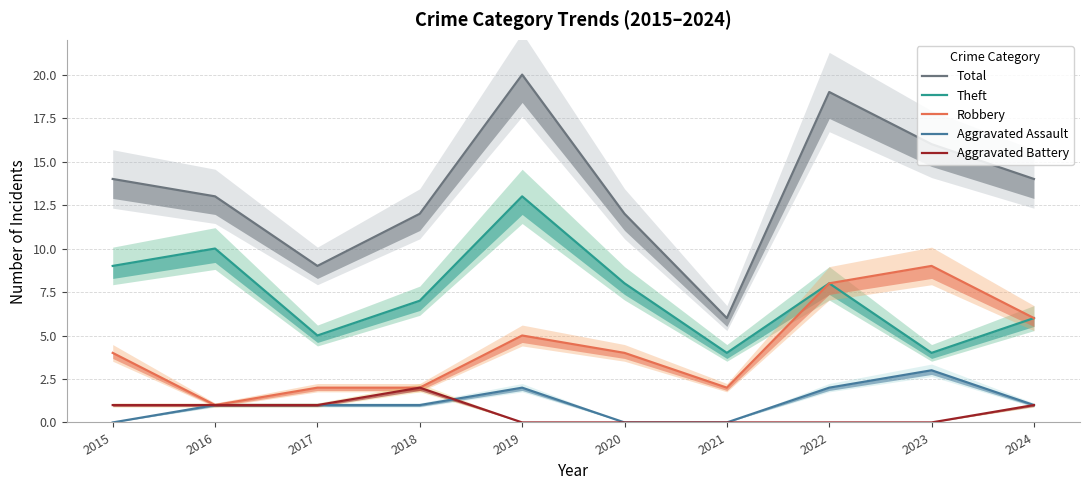

How many lines are shown in the chart?

5